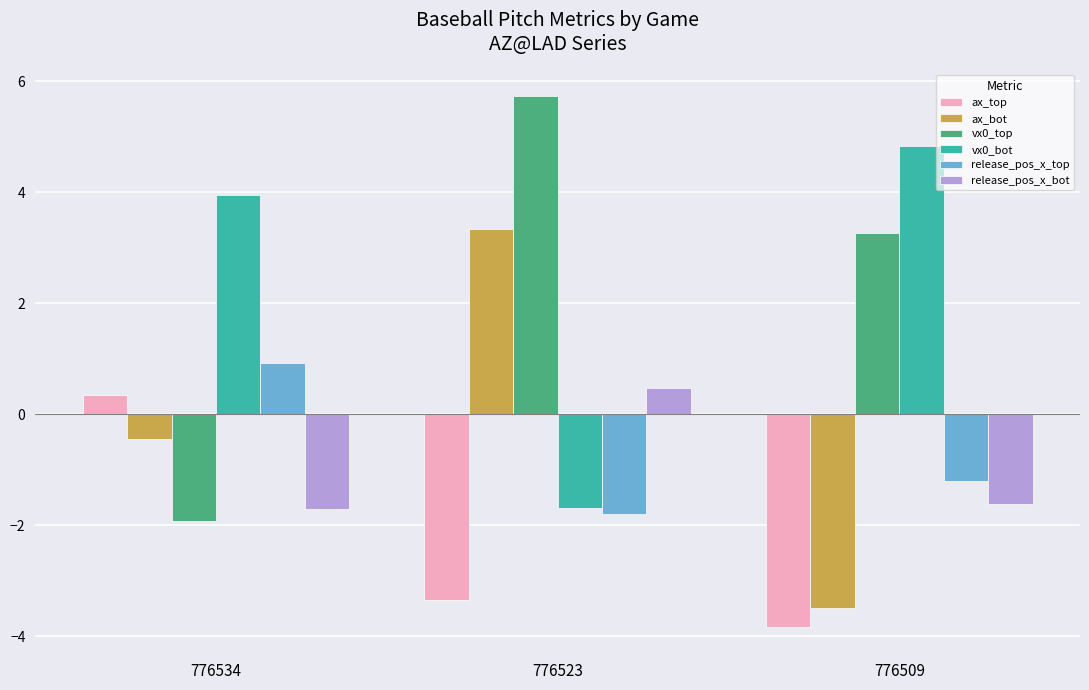

The value of release_pos_x_bot at 776509 is -1.0. True or false?

False